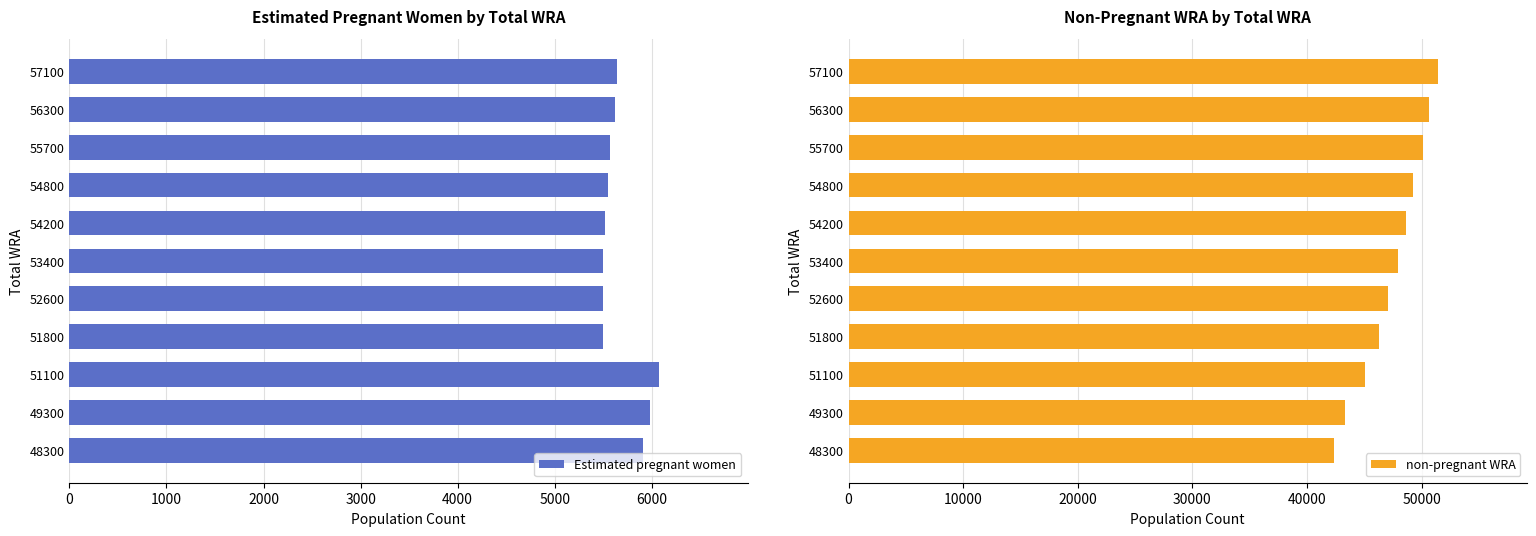

What is the average value of the Estimated pregnant women series?

5669.4